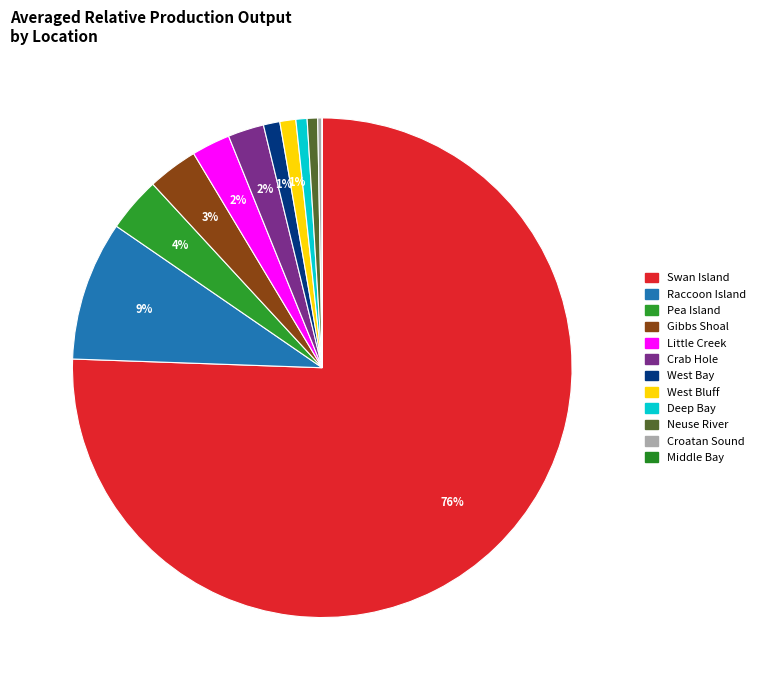

Is Swan Island the majority of the pie?

Yes